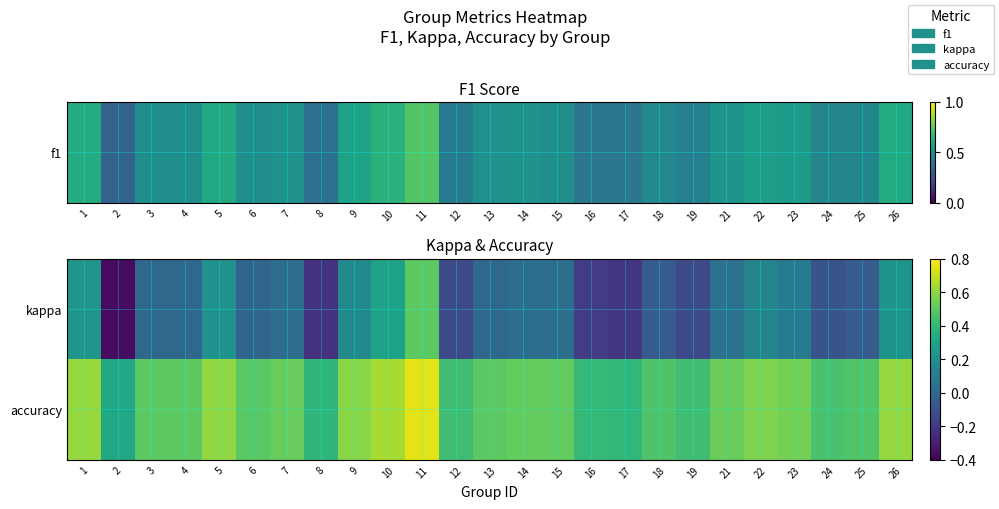

How many categories are shown in the chart?

25